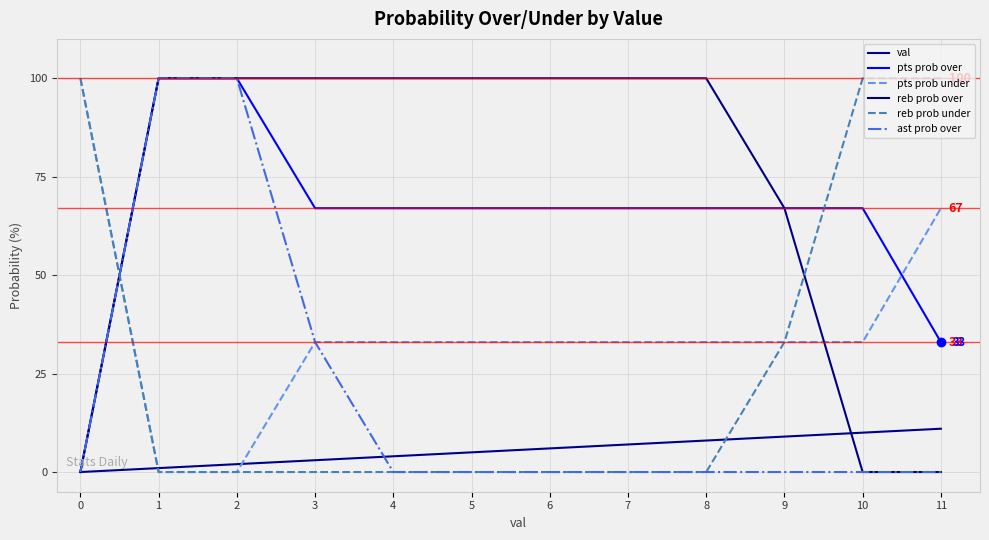

What is the value of the reb prob under point at the 12th from the left?

100